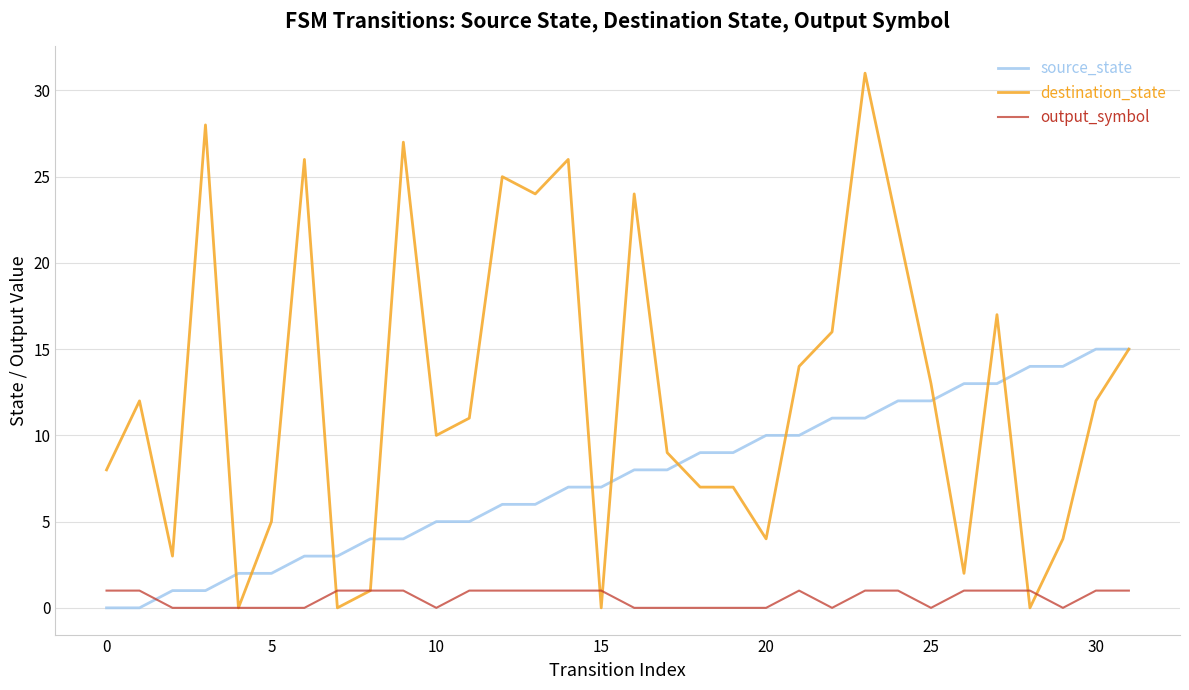

What is the greatest value displayed?

31